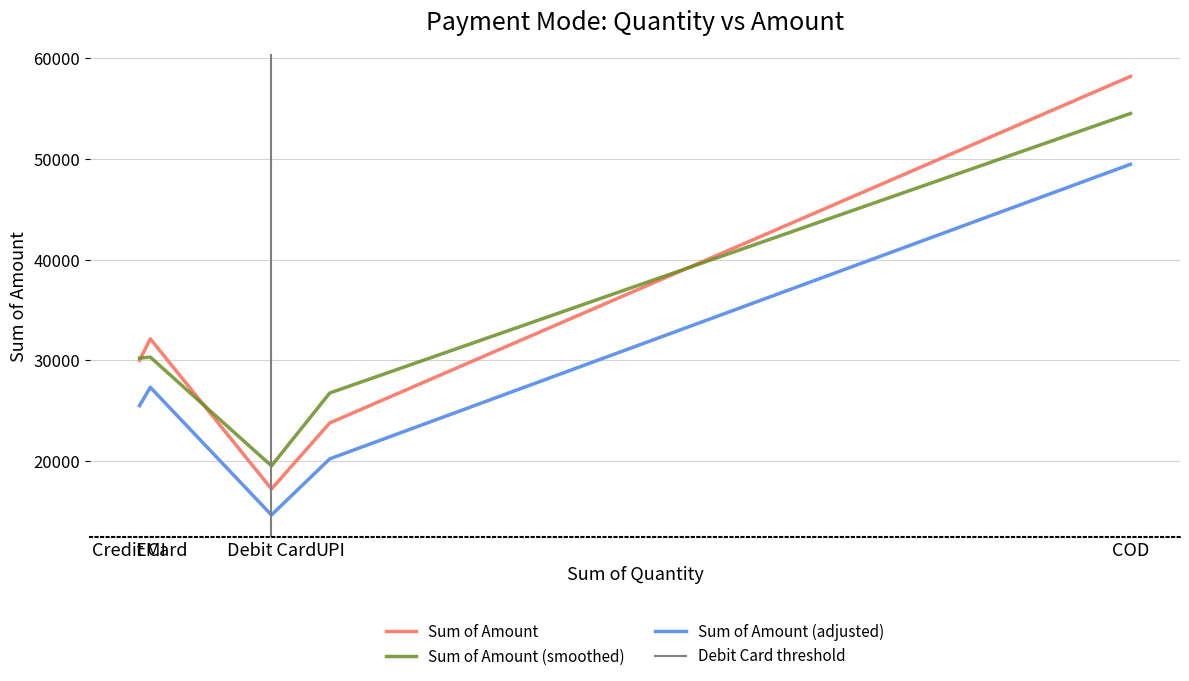

True or false: the data has more than 0 interior local peaks.

True